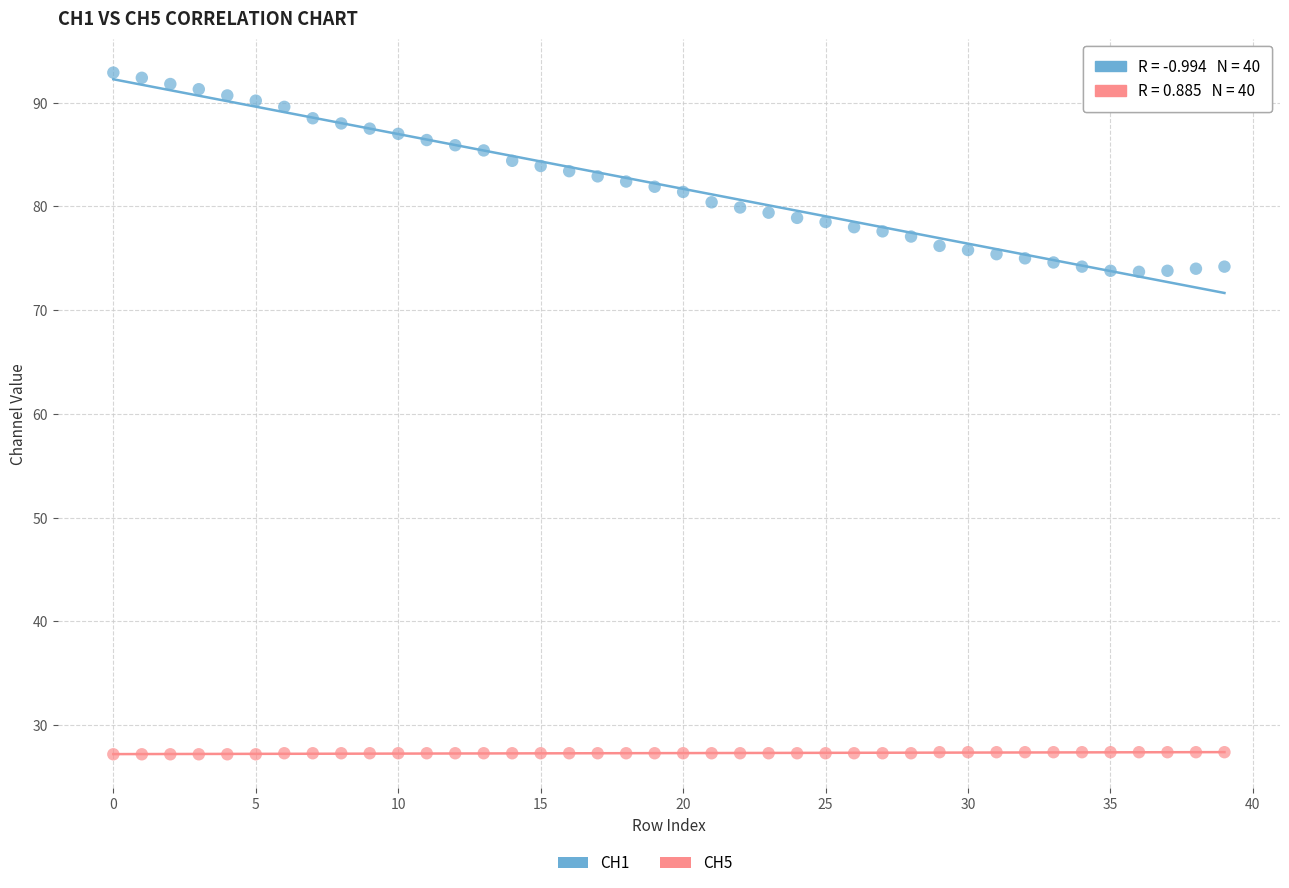

Which series has the widest spread of Y values?

CH1